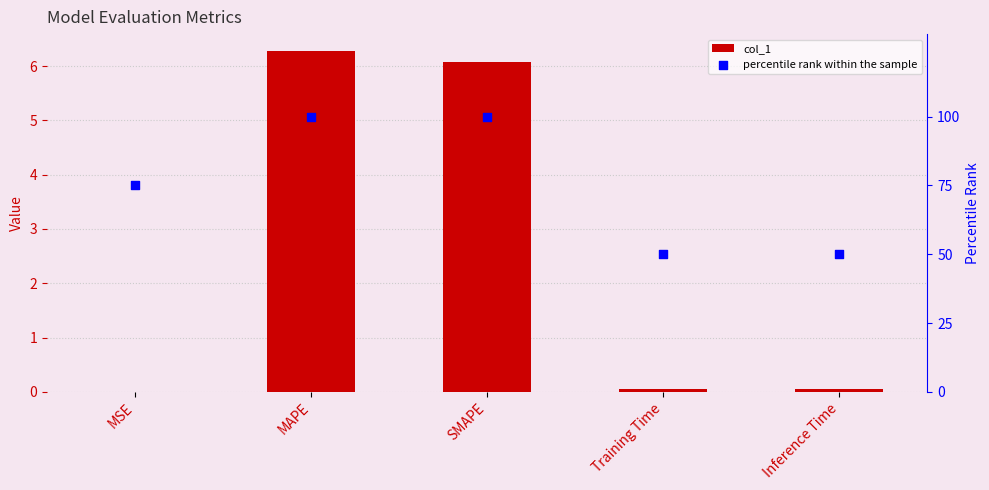

Is the value of percentile rank within the sample at SMAPE greater than the value of col_1 at MSE?

Yes